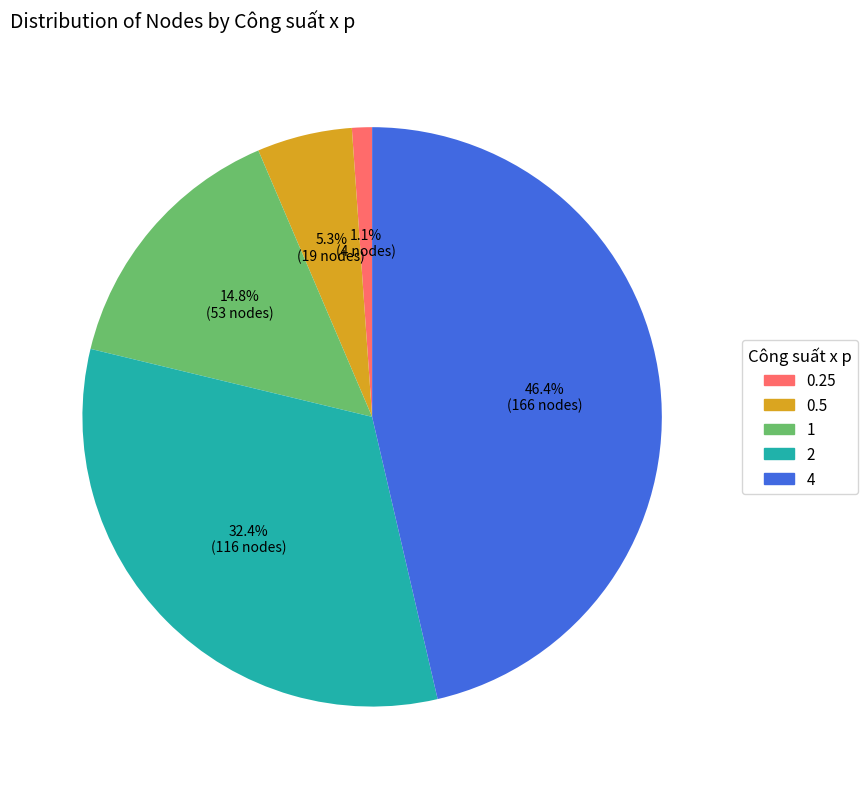

How much of the chart is everything except 0.25?

98.9%